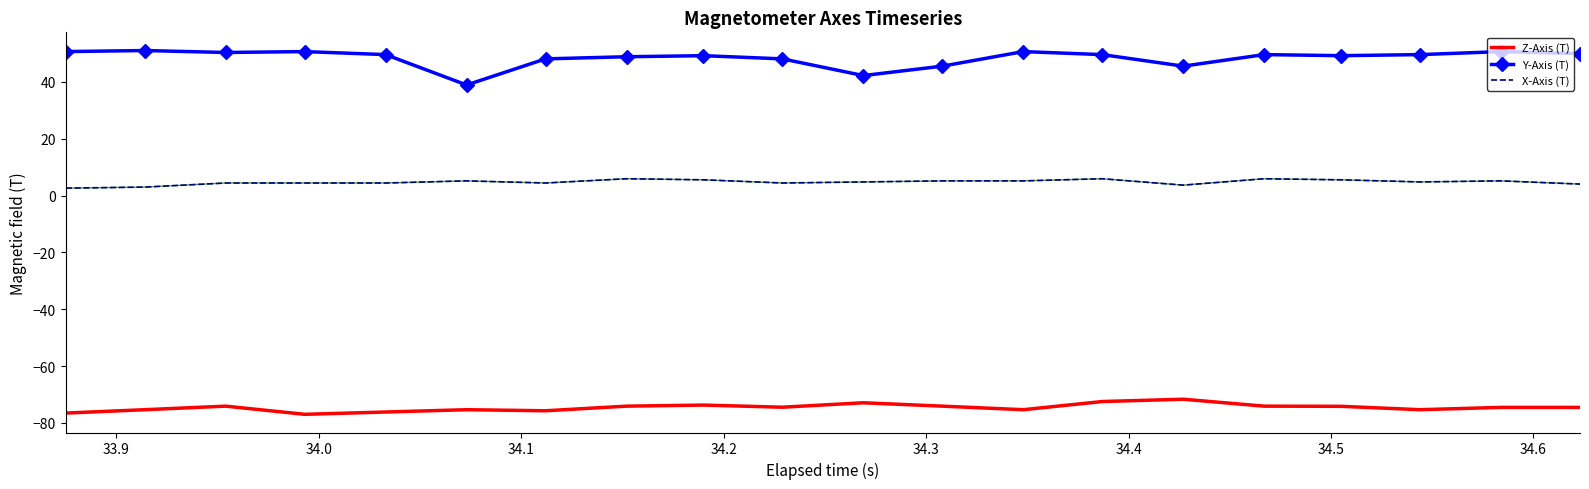

What is the highest value of the X-Axis (T) series?

5.9